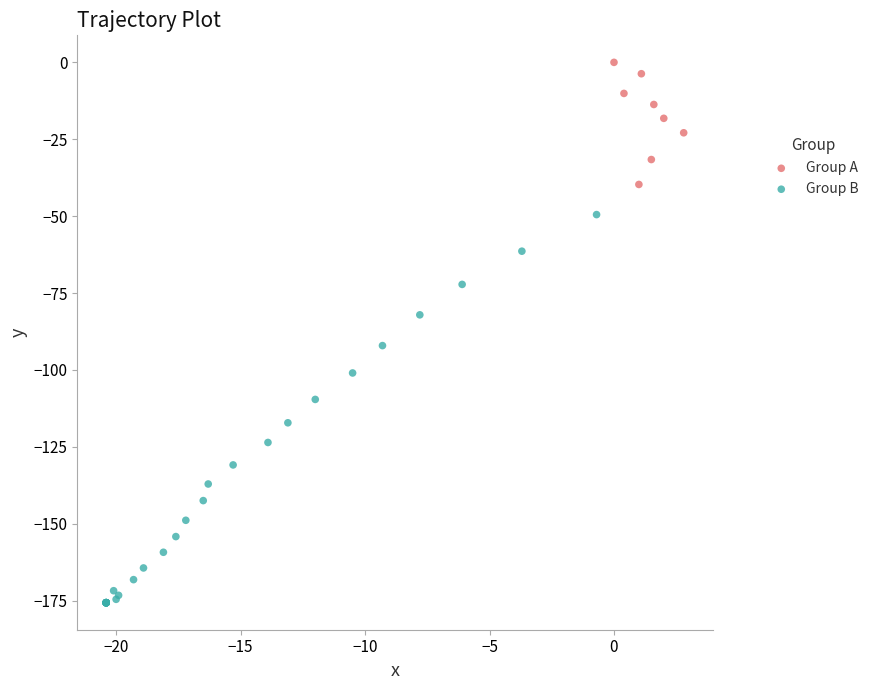

What are all the series names shown in the legend?

Group A, Group B